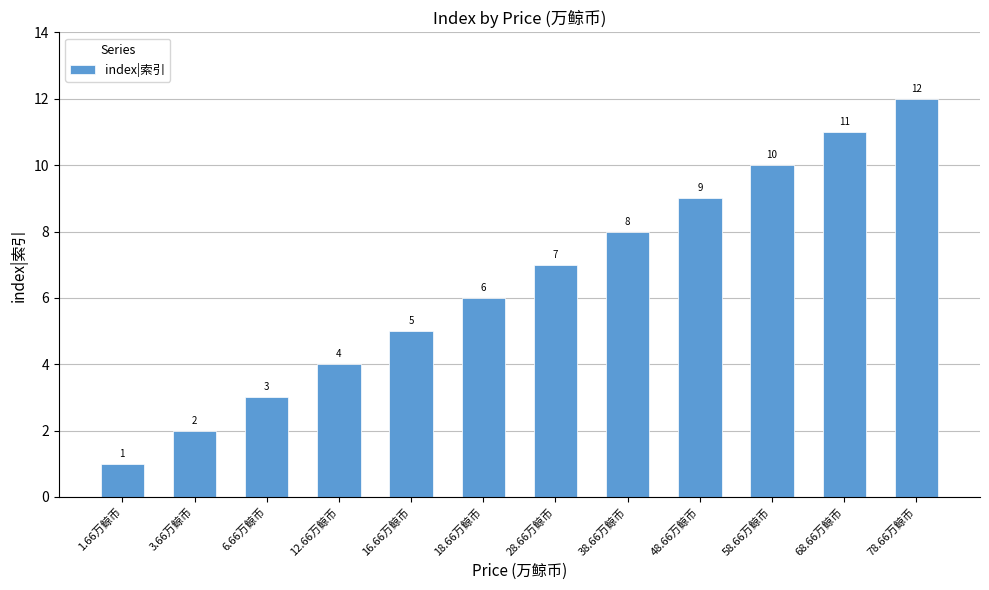

Reading left to right, list all the values displayed in this chart.

1	2	3	4	5	6	7	8	9	10	11	12